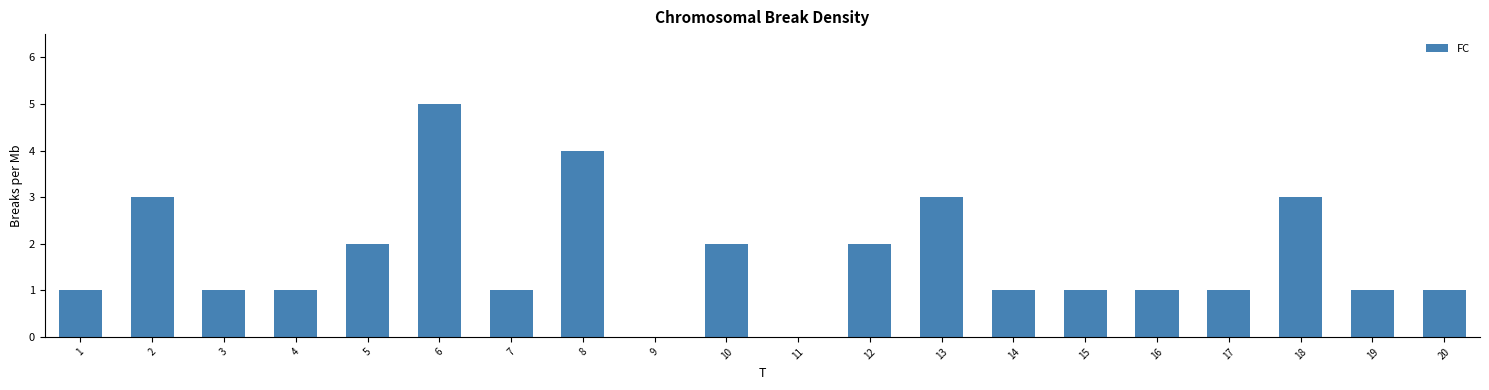

Reading left to right, extract all data points from this chart.

1=1	2=3	3=1	4=1	5=2	6=5	7=1	8=4	9=0	10=2	11=0	12=2	13=3	14=1	15=1	16=1	17=1	18=3	19=1	20=1